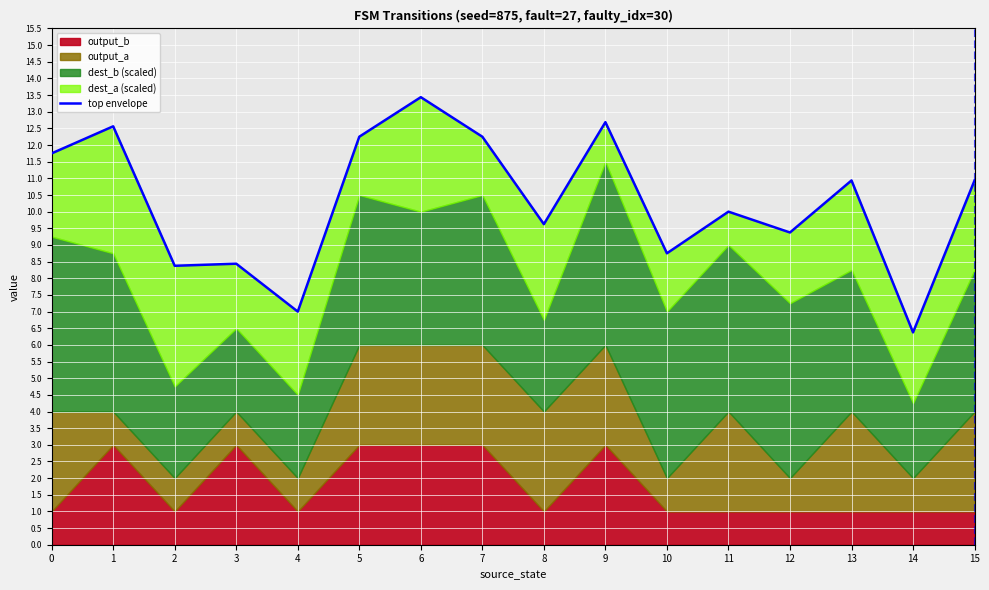

What is the sum of all values?

164.8